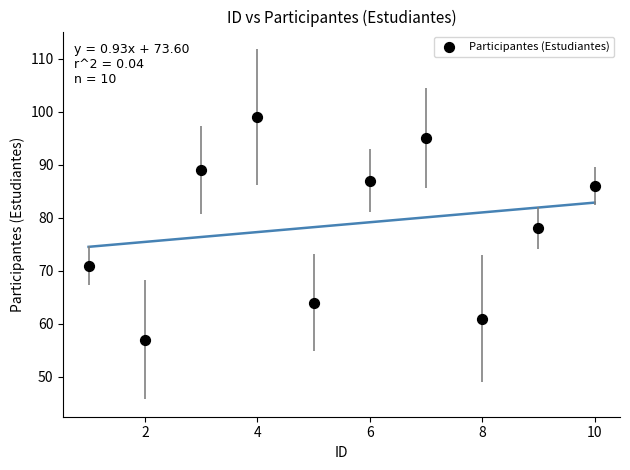

What is the range of Y values (max minus min)?

42